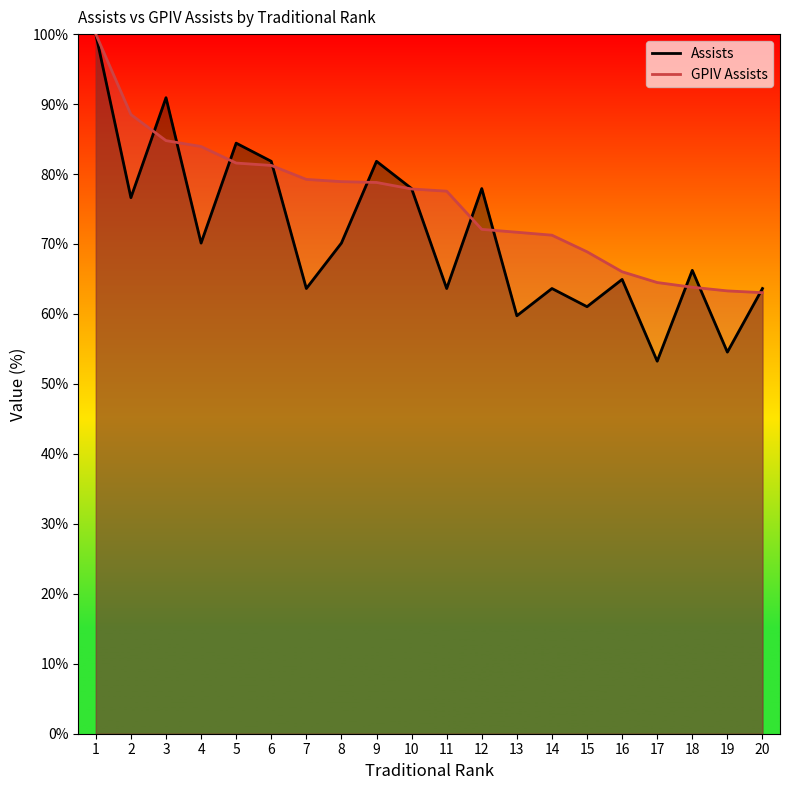

Read the Assists value at 3.

90.9